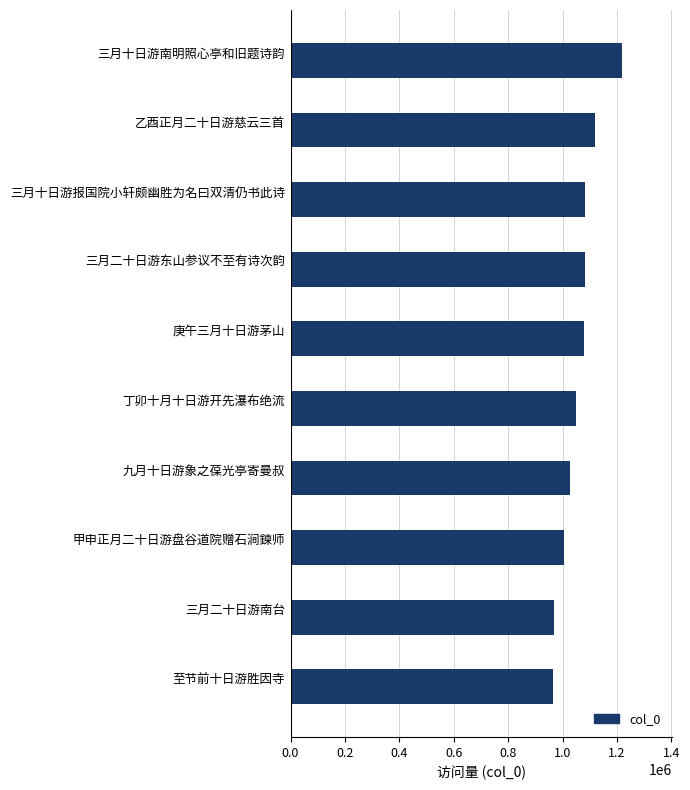

The chart shows a value of 1721326 at 至节前十日游胜因寺. True or false?

False